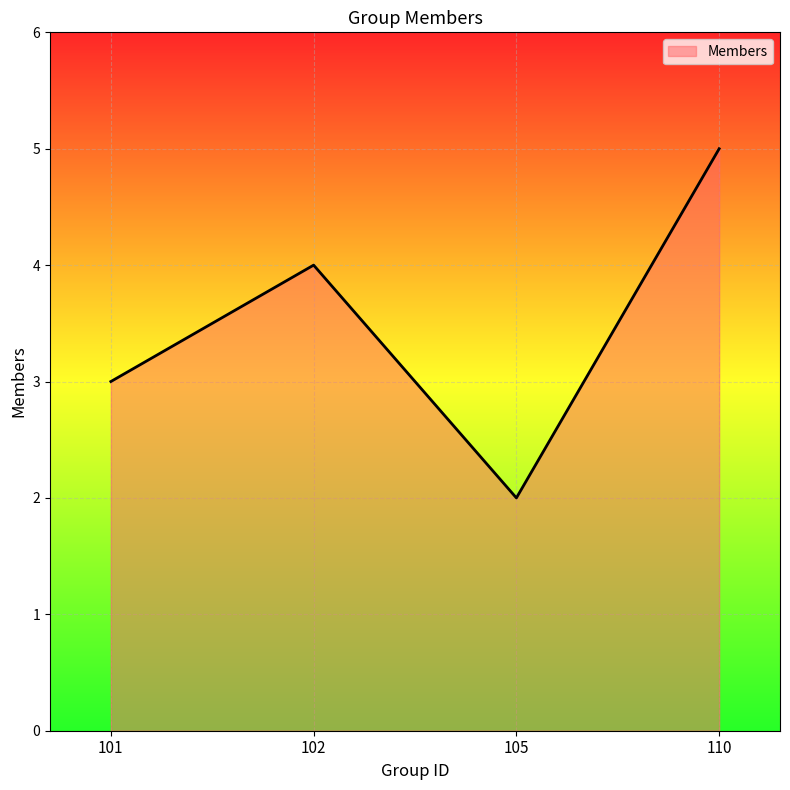

What is the ratio of the value at 105 to the value at 110?

0.4